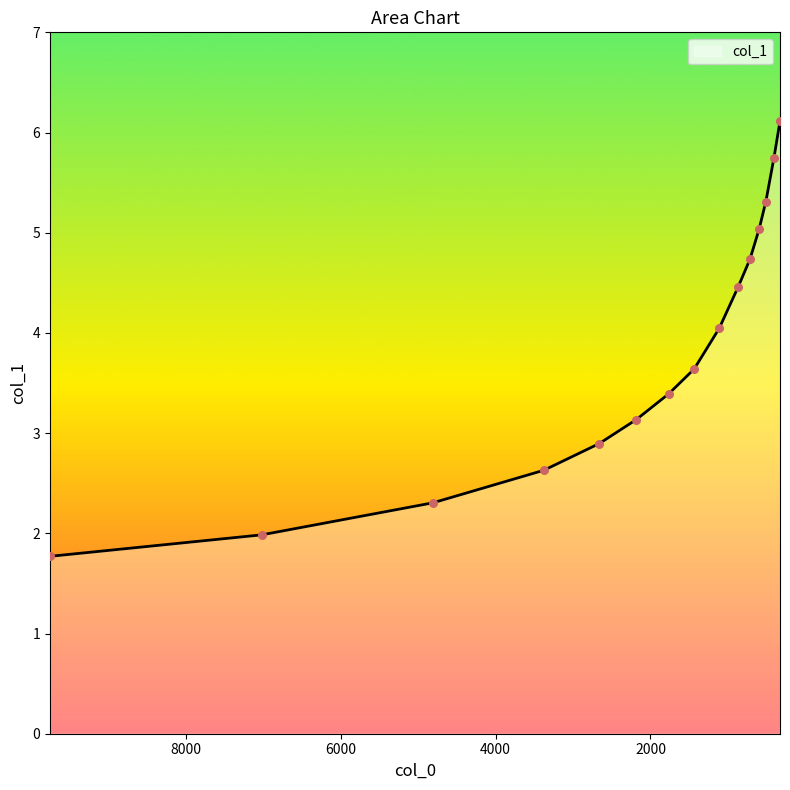

What is the ratio of the value at 7021.478517259136 to the value at 713.791593031765?

0.4